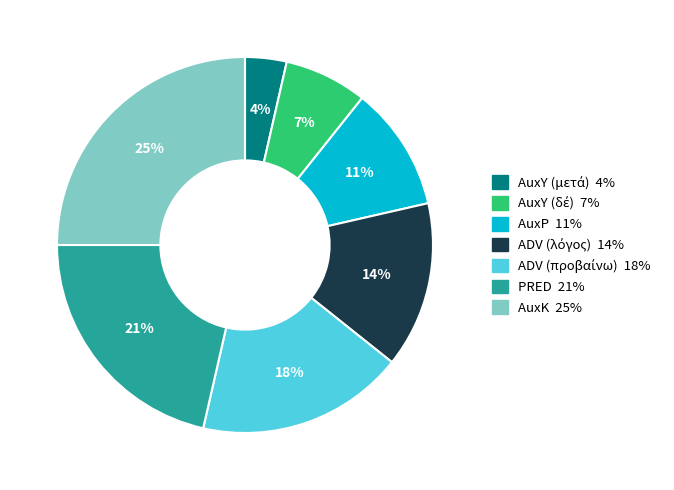

Approximately how many times larger is the value at AuxP compared to PRED?

0.5